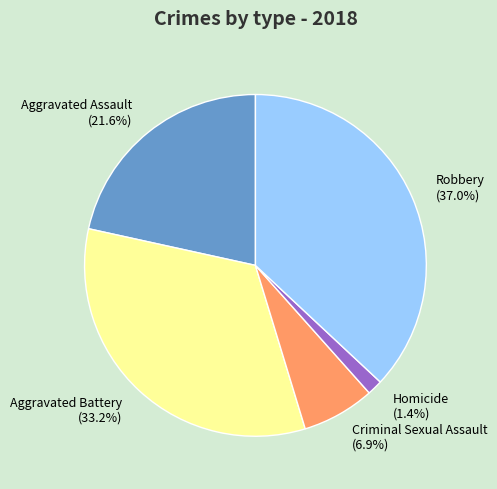

To the nearest percent, what is the difference between the largest and smallest slice percentages?

36%